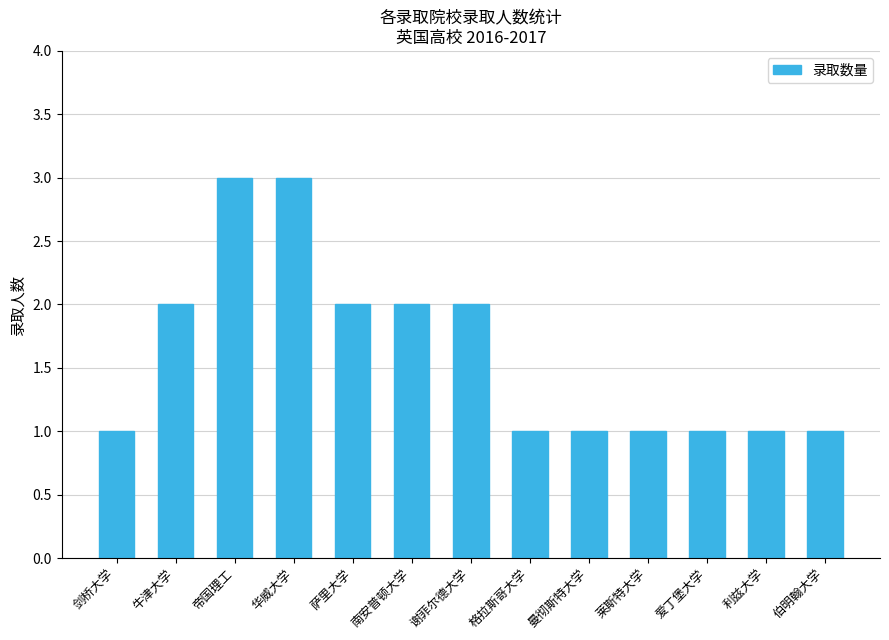

True or false: the data shows 2 at 爱丁堡大学.

False